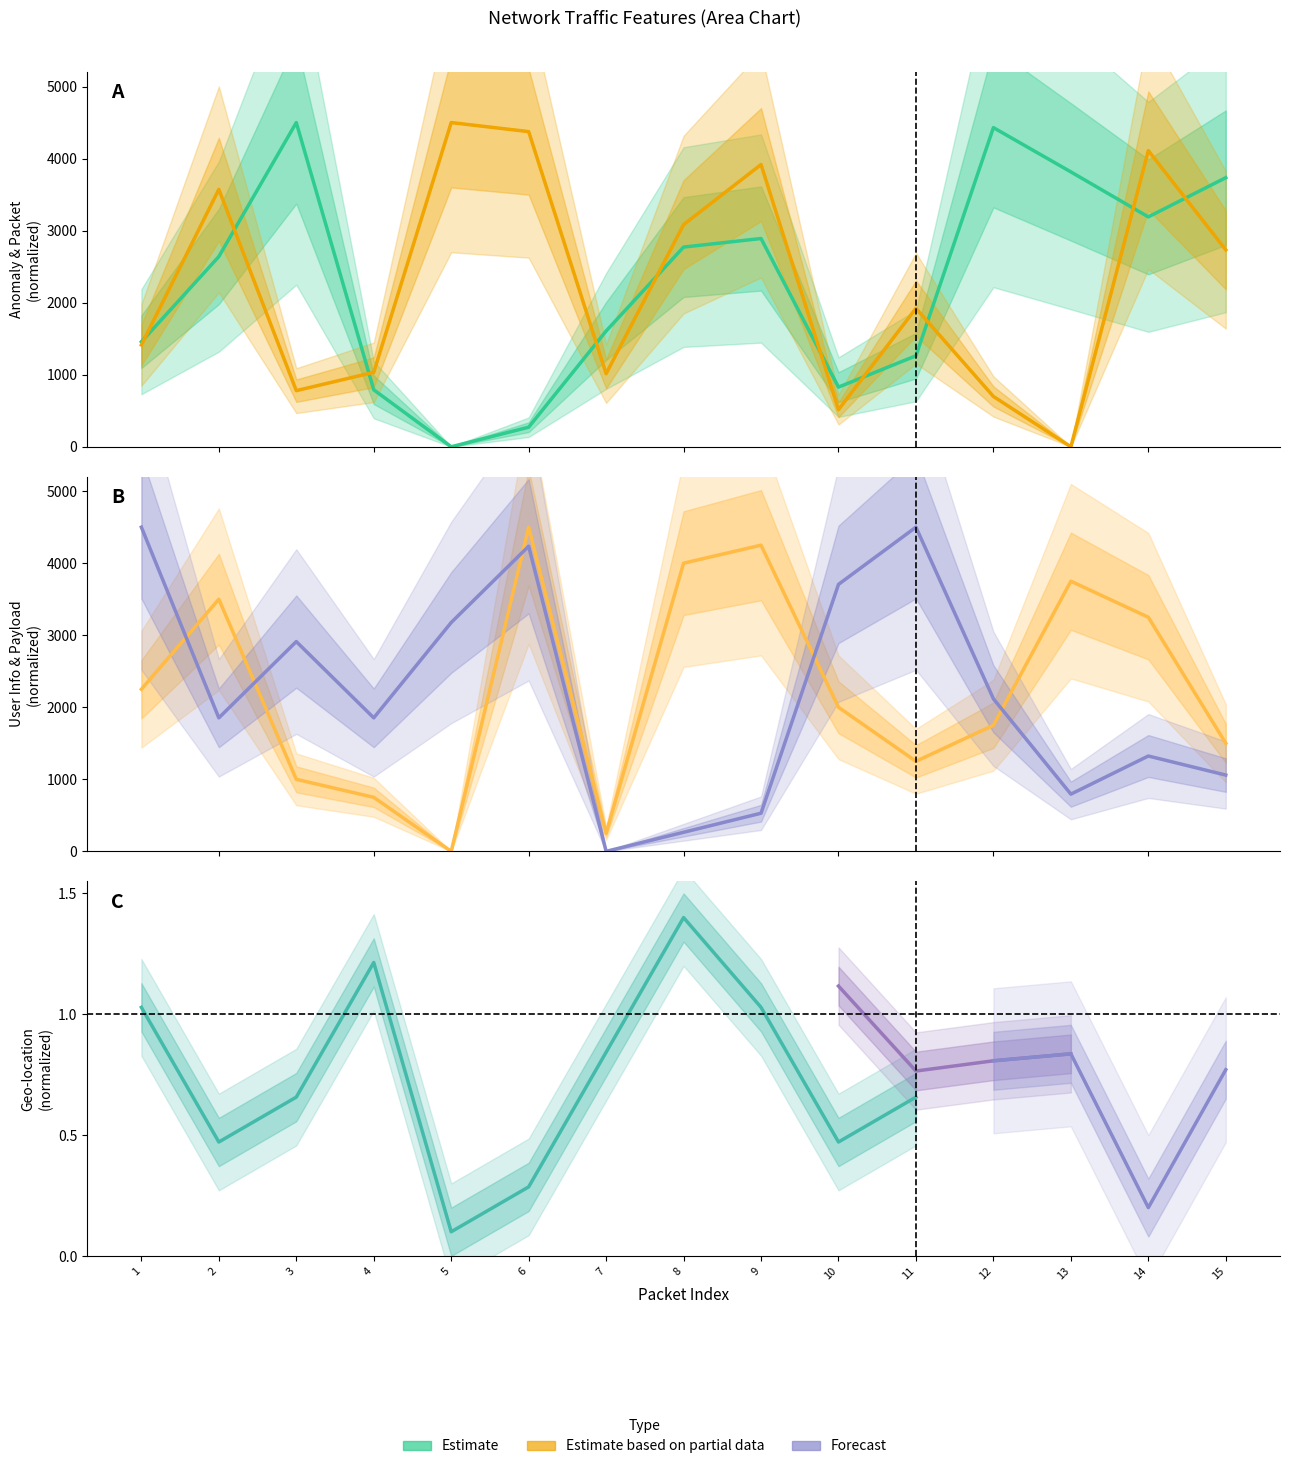

Which category has the lowest value across all series?

5